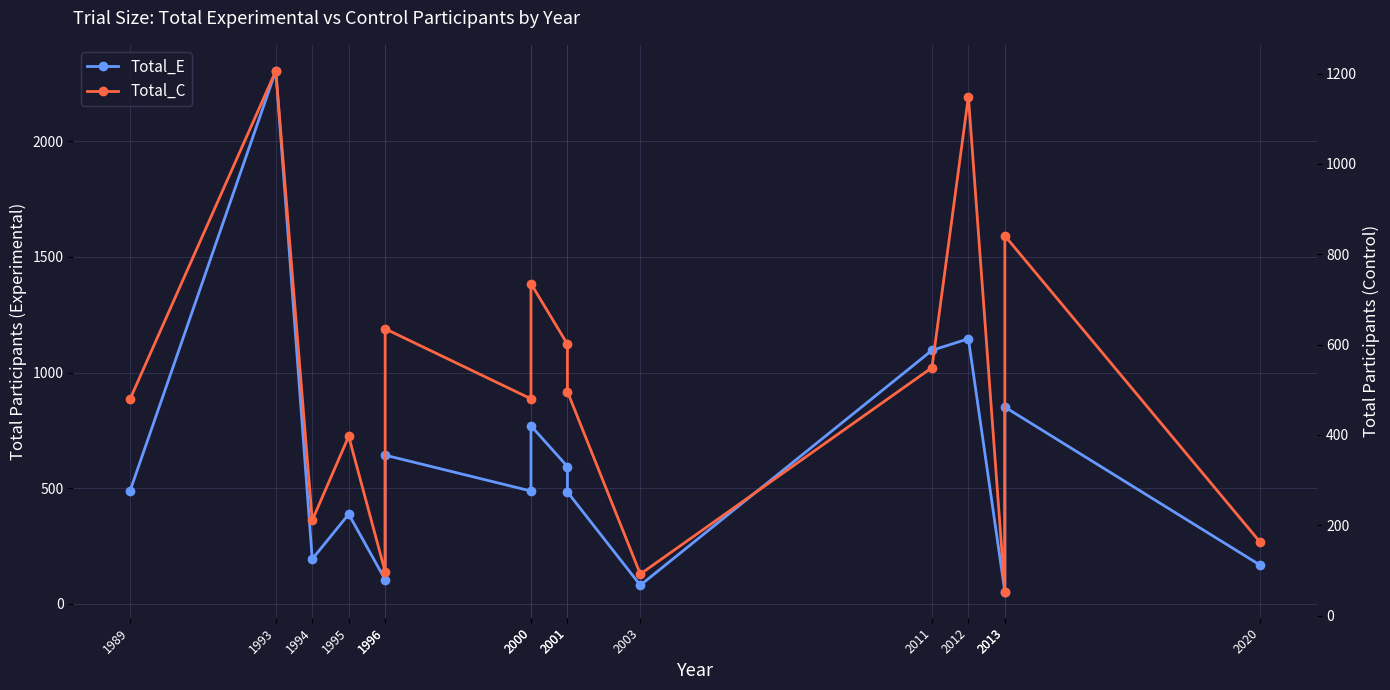

What are all the series names shown in the legend?

Total_E, Total_C